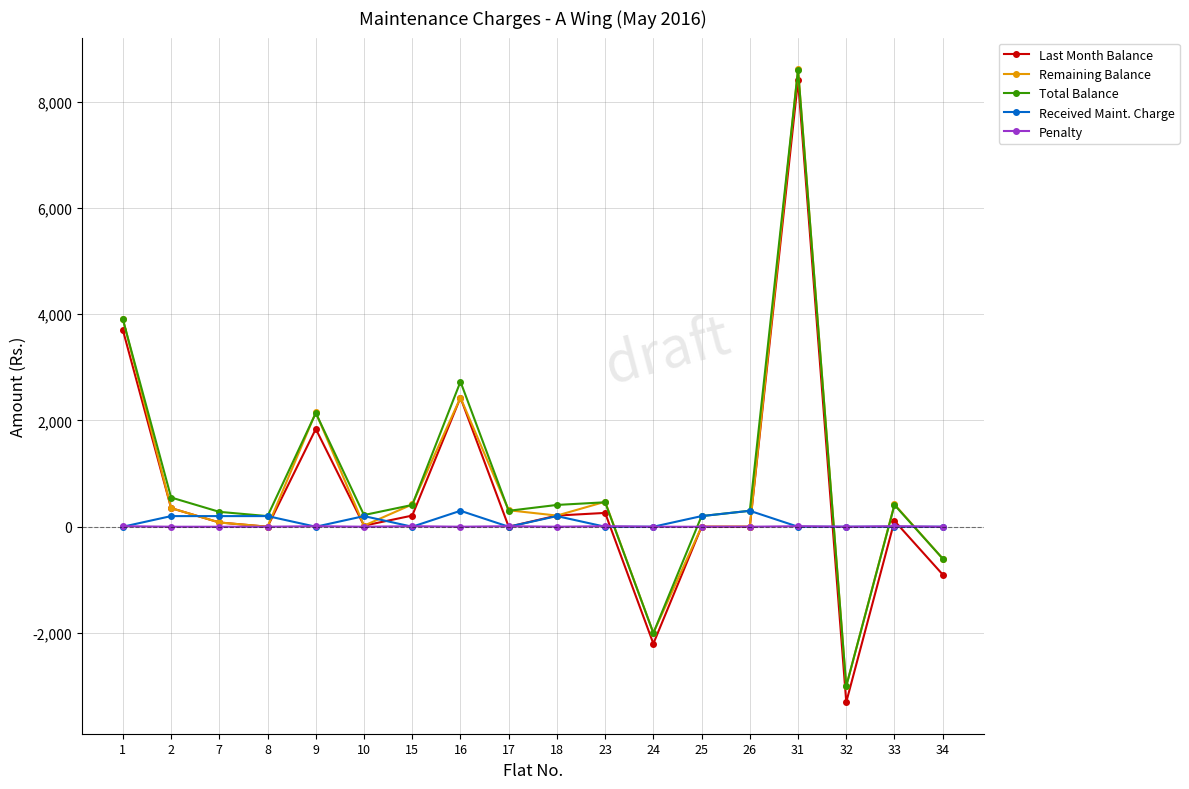

At which category is the sum across all series the highest?

31